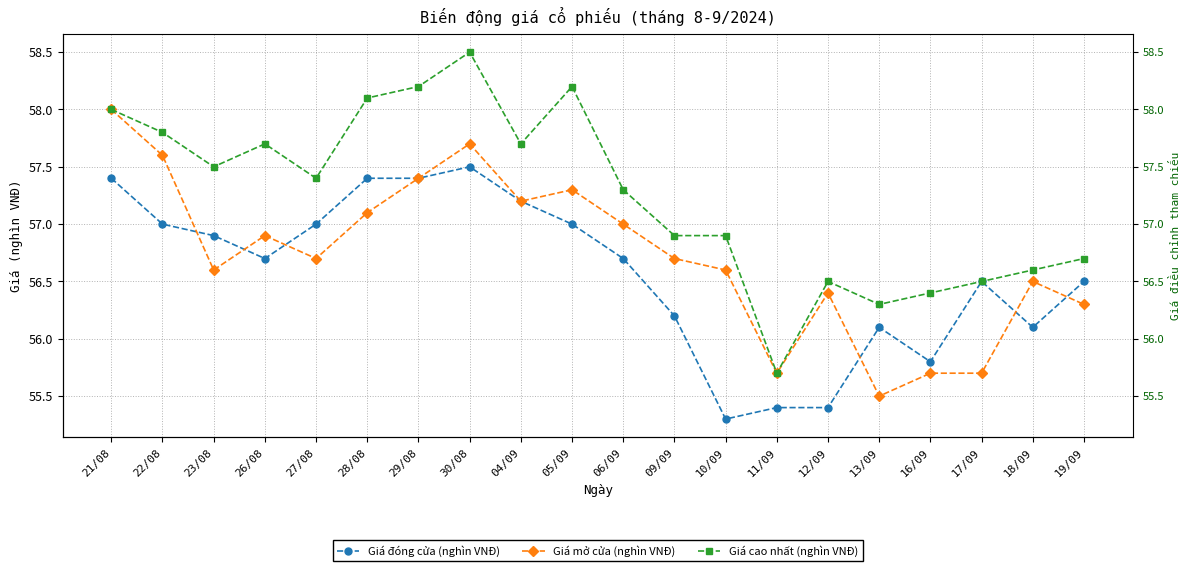

How many data points in Giá mở cửa (nghìn VNĐ) are above 56?

16